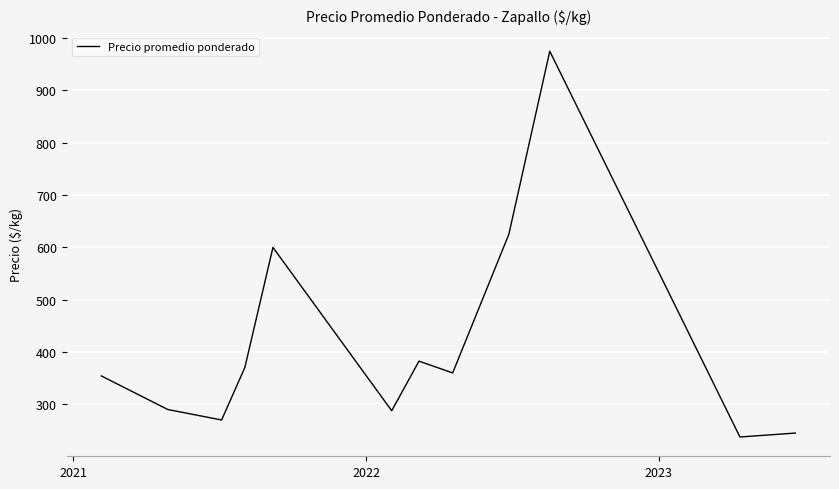

What is the smallest value displayed?

237.5